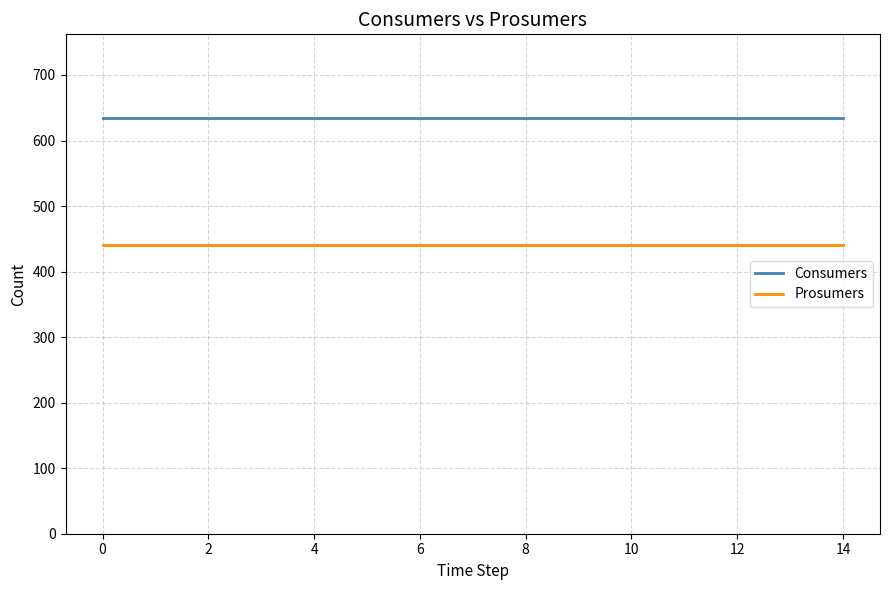

What are all the series names shown in the legend?

Consumers, Prosumers